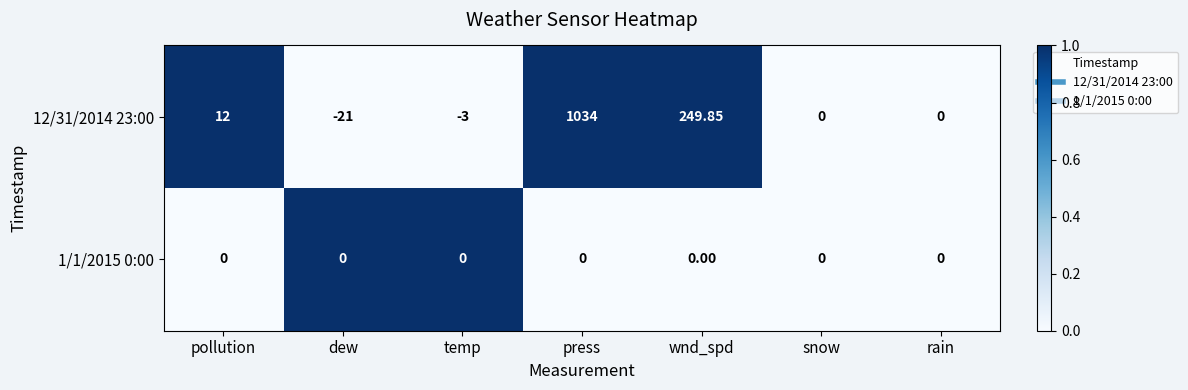

At which category is the sum across all series the highest?

press